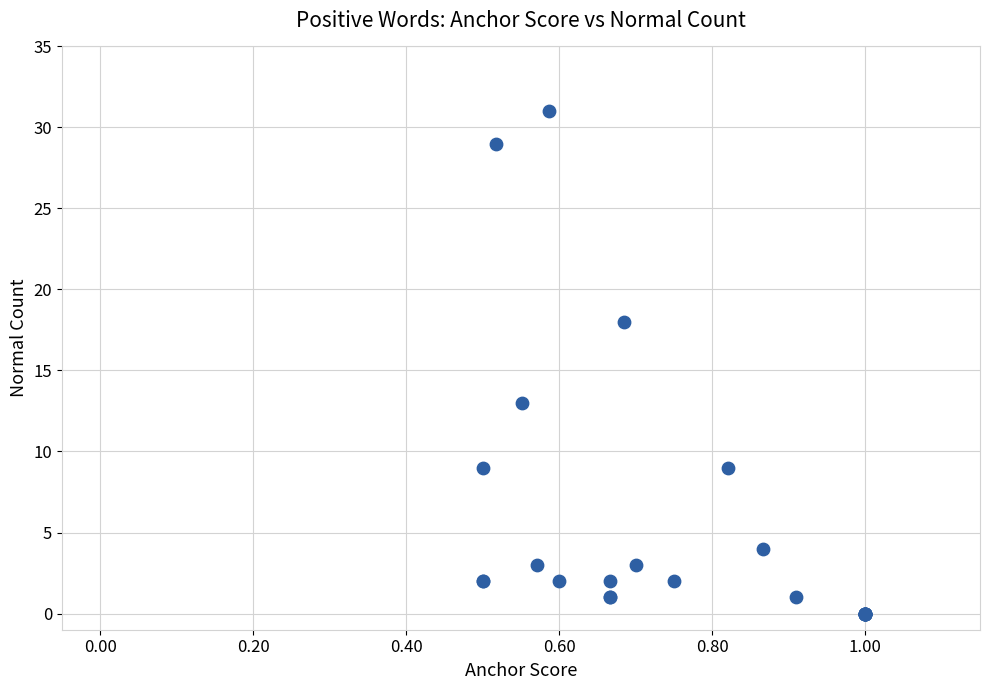

What Y value in the scatter plot is closest to 15?

13